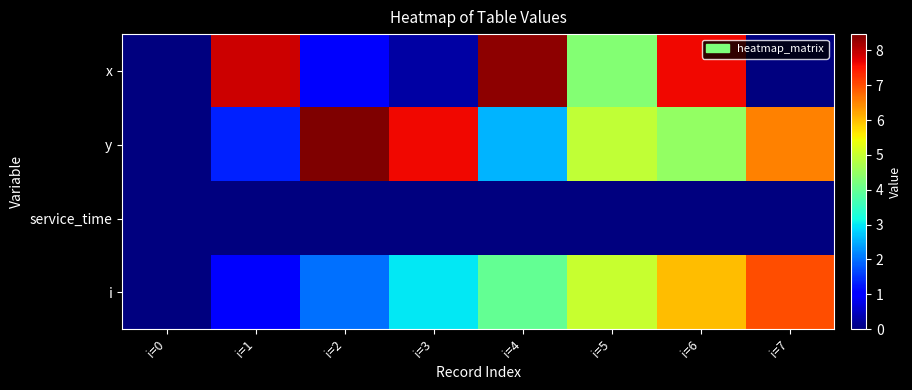

At i=5, list the series in order from smallest to largest.

service_time, x, y, i